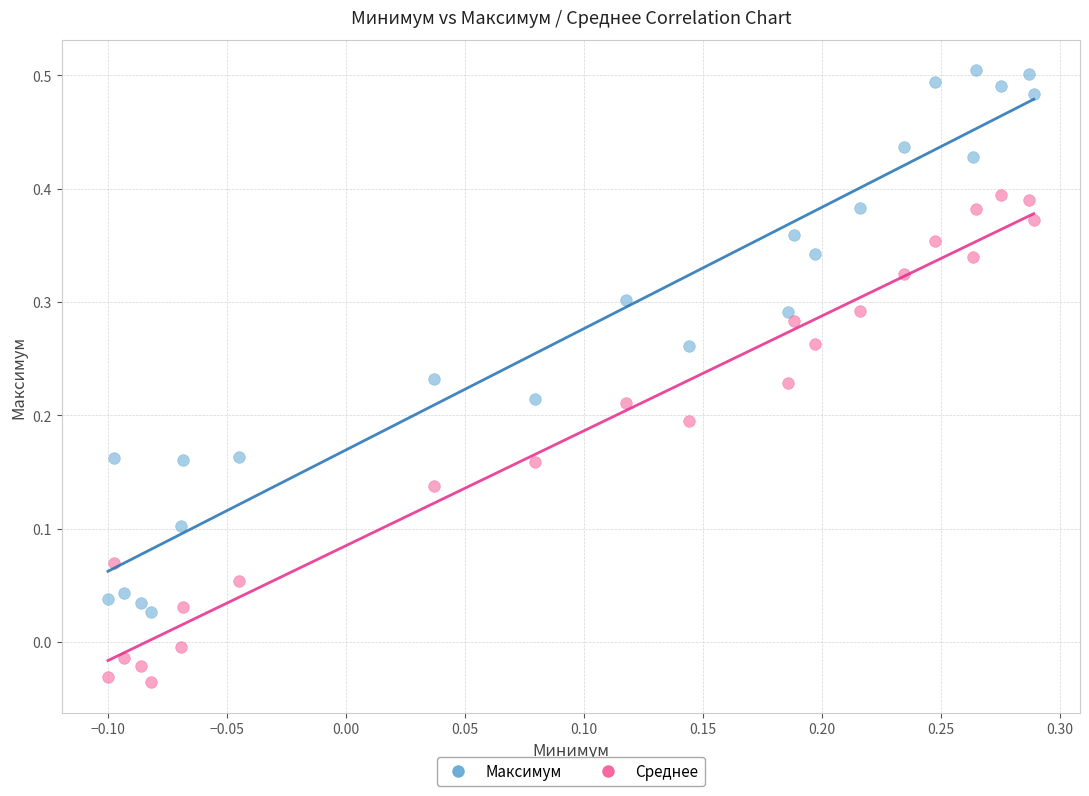

Which series has the largest Y range (max minus min)?

Максимум